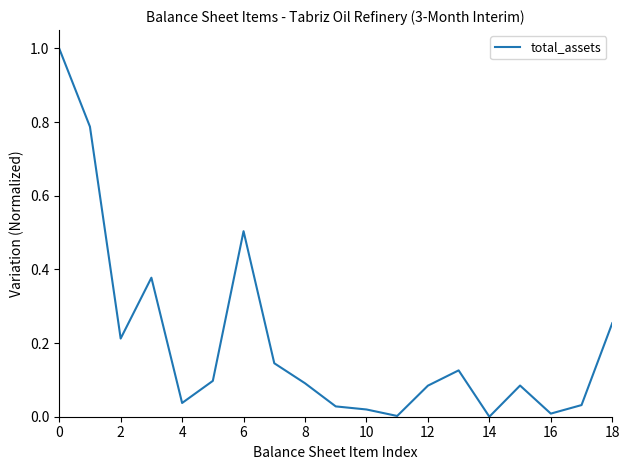

What is the greatest value displayed?

1.0